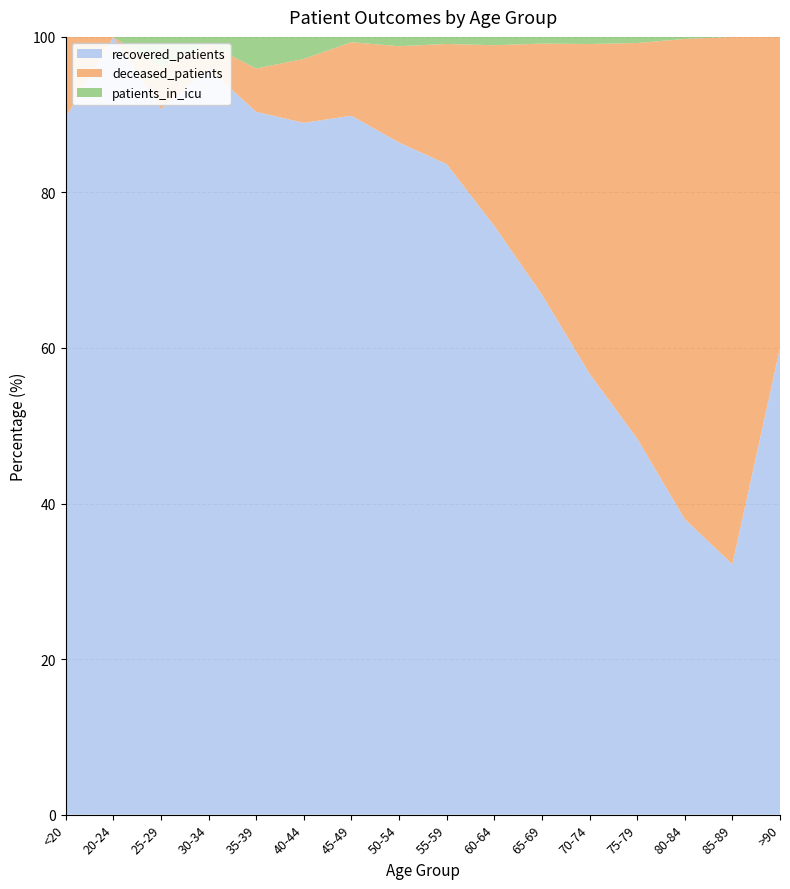

Reading right to left, transcribe all the data shown in this chart.

recovered_patients: >90=3	85-89=19	80-84=144	75-79=677	70-74=1367	65-69=1550	60-64=1554	55-59=1468	50-54=1081	45-49=656	40-44=346	35-39=244	30-34=211	25-29=117	20-24=60	<20=26
deceased_patients: >90=2	85-89=40	80-84=234	75-79=712	70-74=1022	65-69=748	60-64=477	55-59=271	50-54=155	45-49=69	40-44=32	35-39=15	30-34=7	25-29=7	20-24=0	<20=3
patients_in_icu: >90=0	85-89=0	80-84=1	75-79=11	70-74=22	65-69=20	60-64=22	55-59=16	50-54=15	45-49=5	40-44=11	35-39=11	30-34=2	25-29=5	20-24=0	<20=0